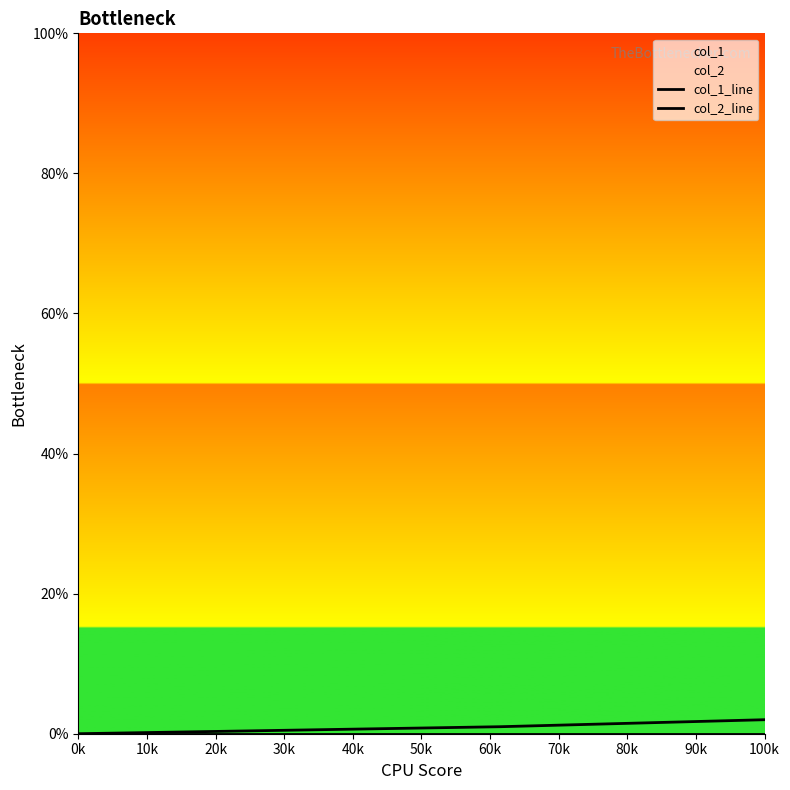

Is the value of col_1_line at 20k greater than the value of col_2_line at 10k?

Yes